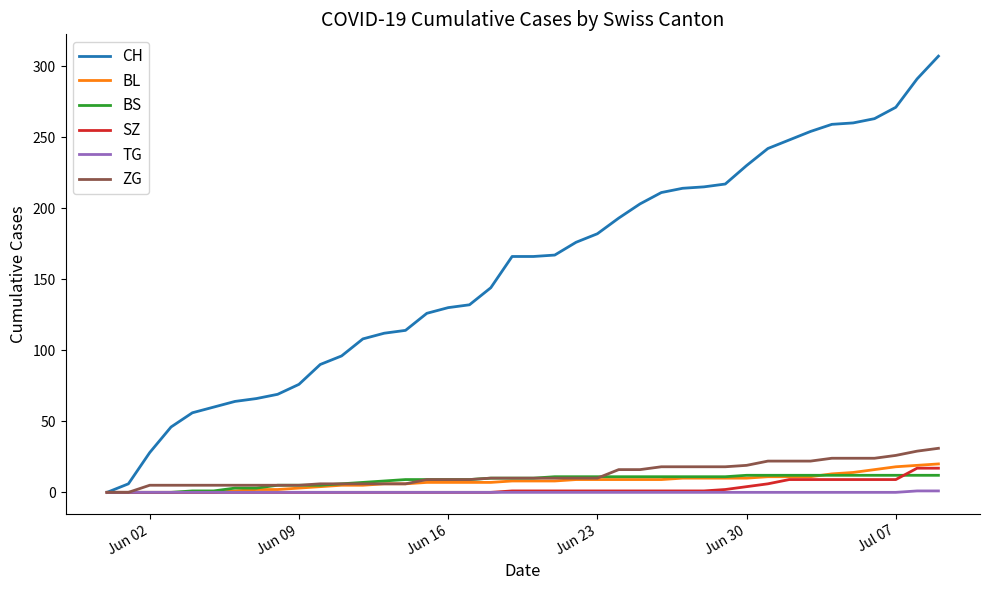

Which series has the largest total across all categories?

CH